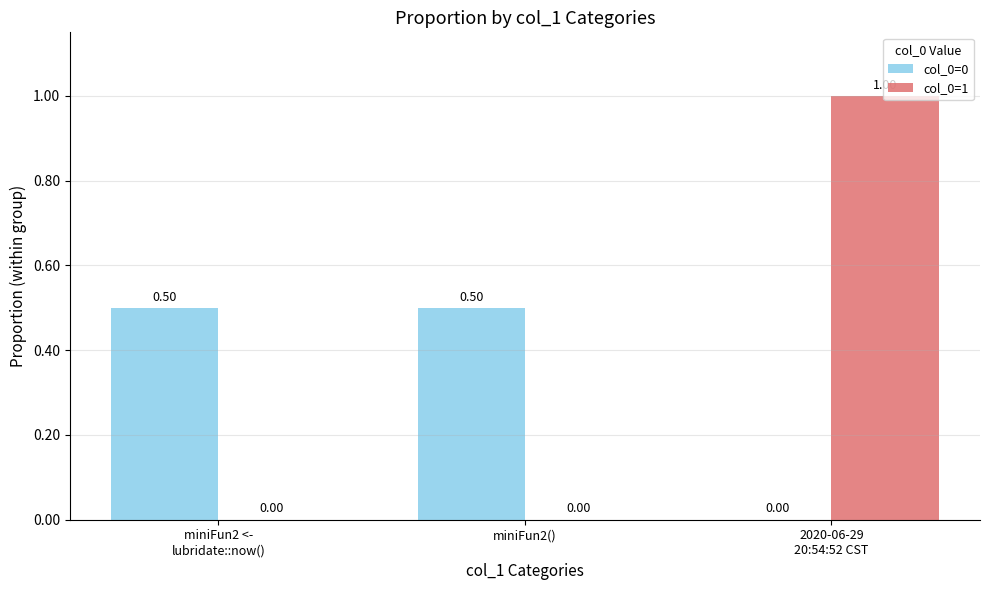

What are all the series names shown in the legend?

col_0=0, col_0=1